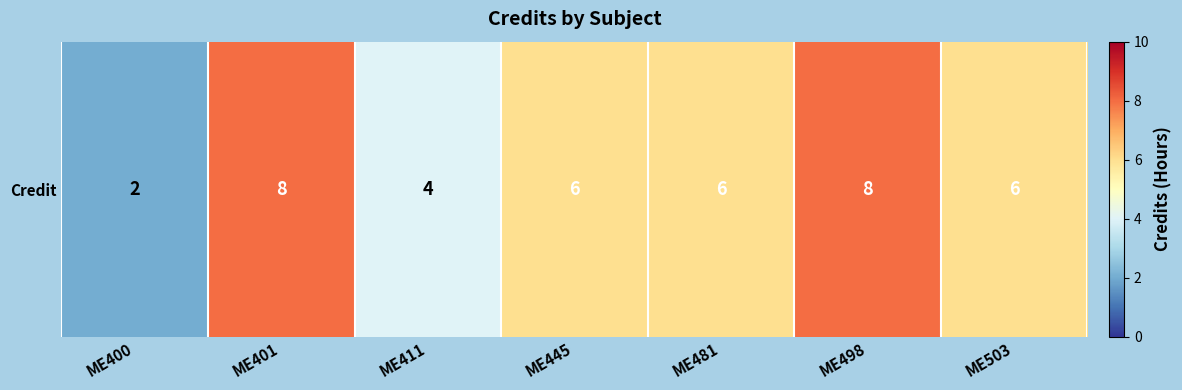

Reading left to right, extract all data points from this chart.

ME400=2	ME401=8	ME411=4	ME445=6	ME481=6	ME498=8	ME503=6